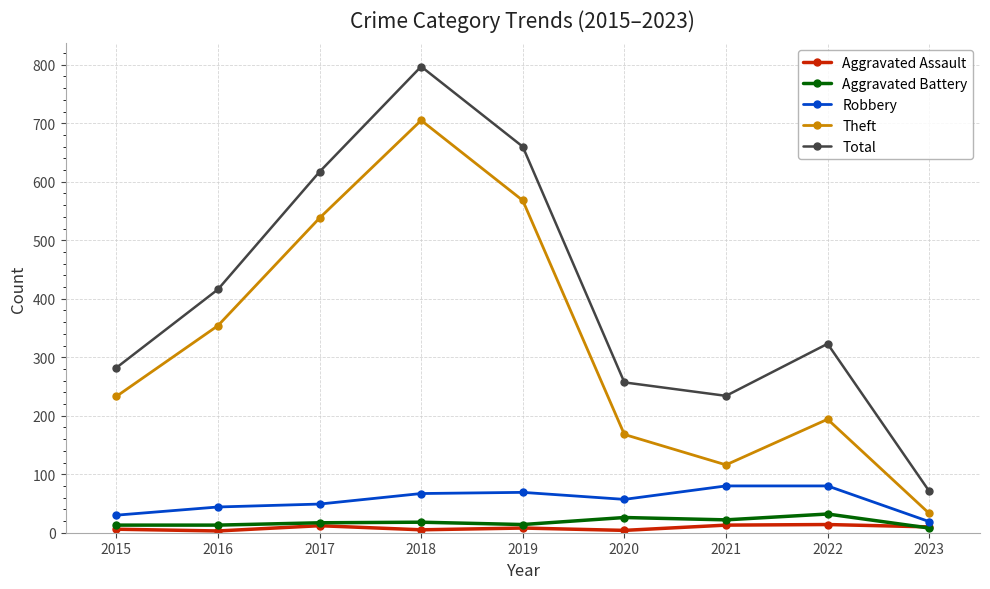

Which category has the lowest value in the Robbery series?

2023